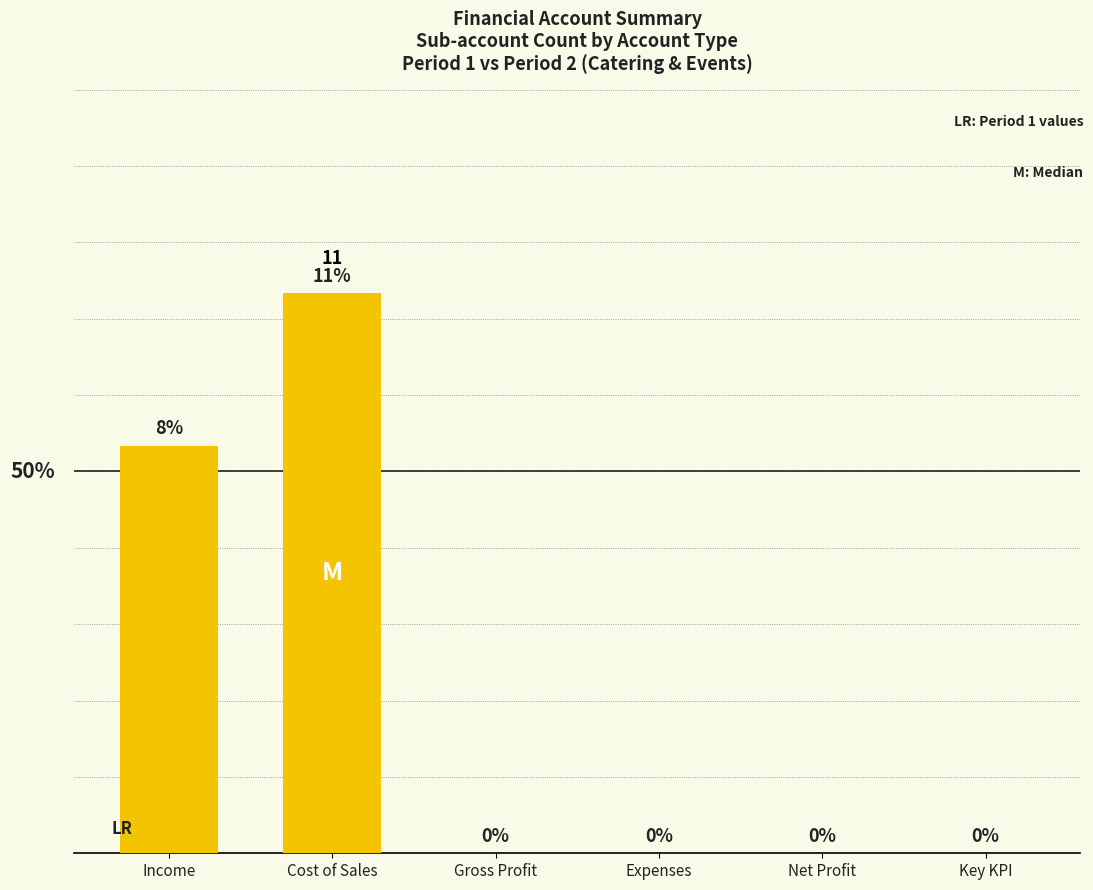

Between Cost of Sales and Expenses, which is larger?

Cost of Sales